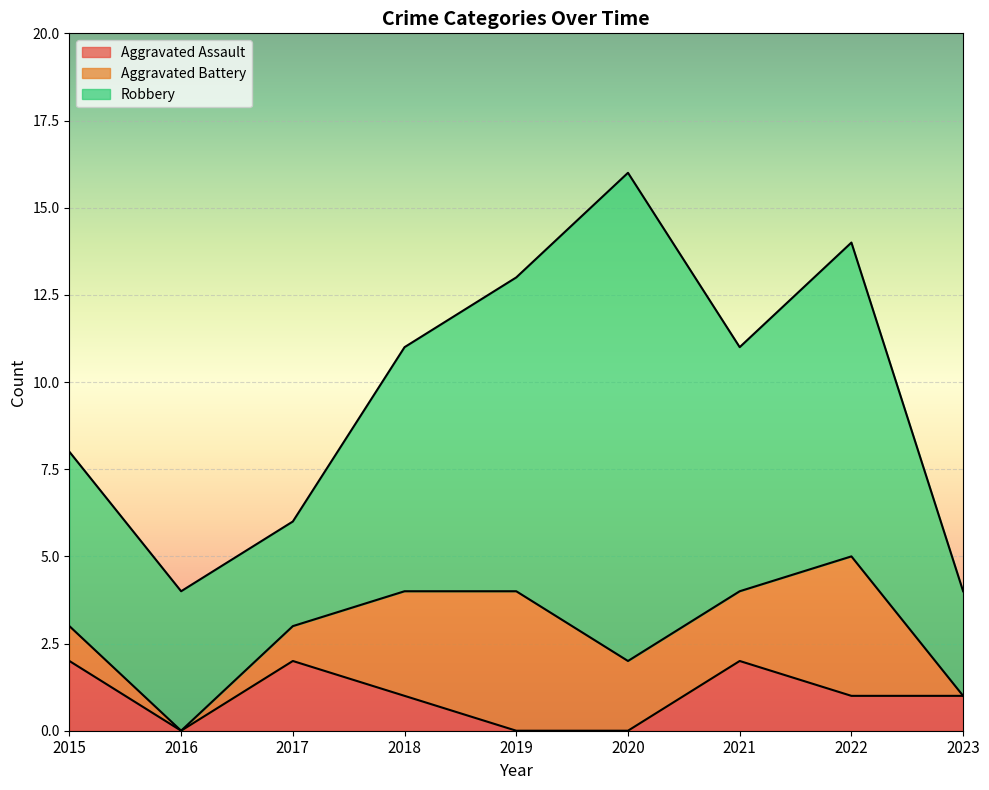

What is the difference between the second highest and second lowest values in the Robbery series?

6